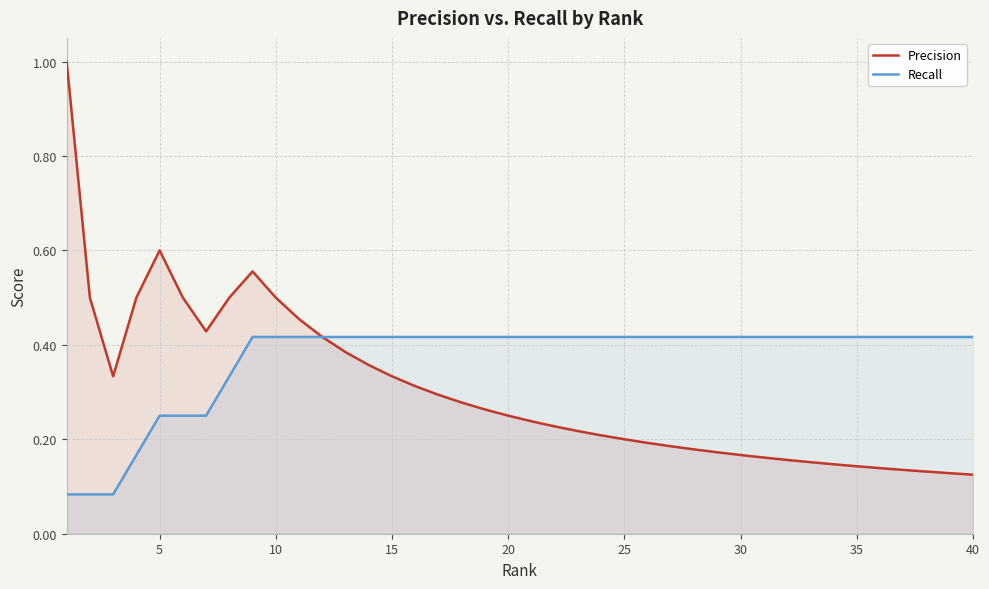

How many interior local peaks does the Precision series have?

2